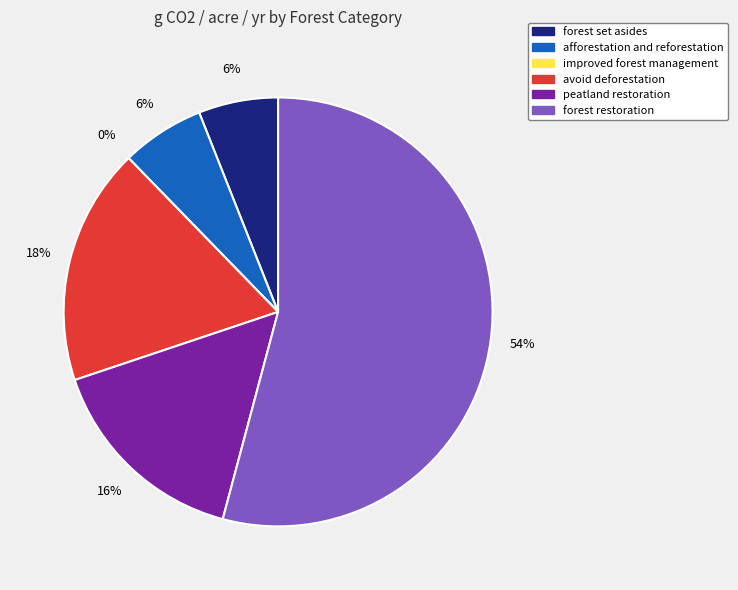

What is the majority slice?

forest restoration